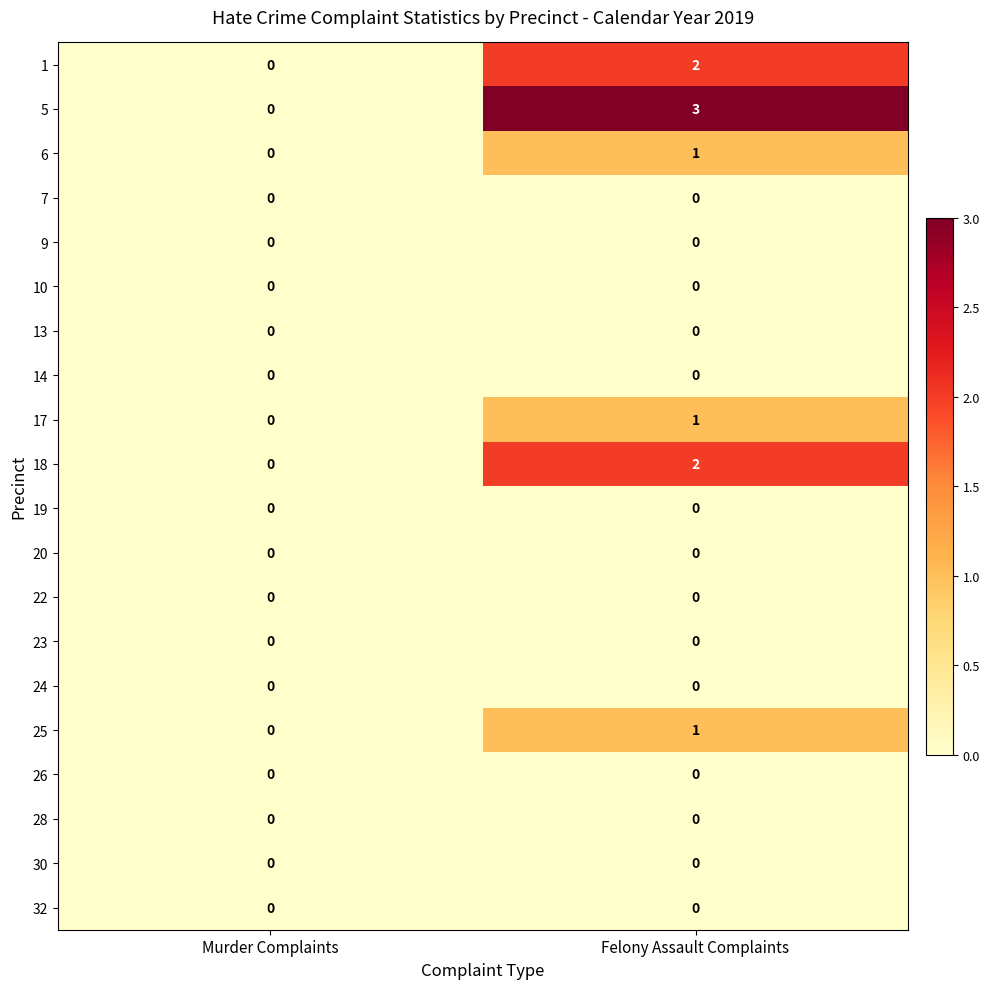

Is it true that 7 equals 0 at Felony Assault Complaints?

True